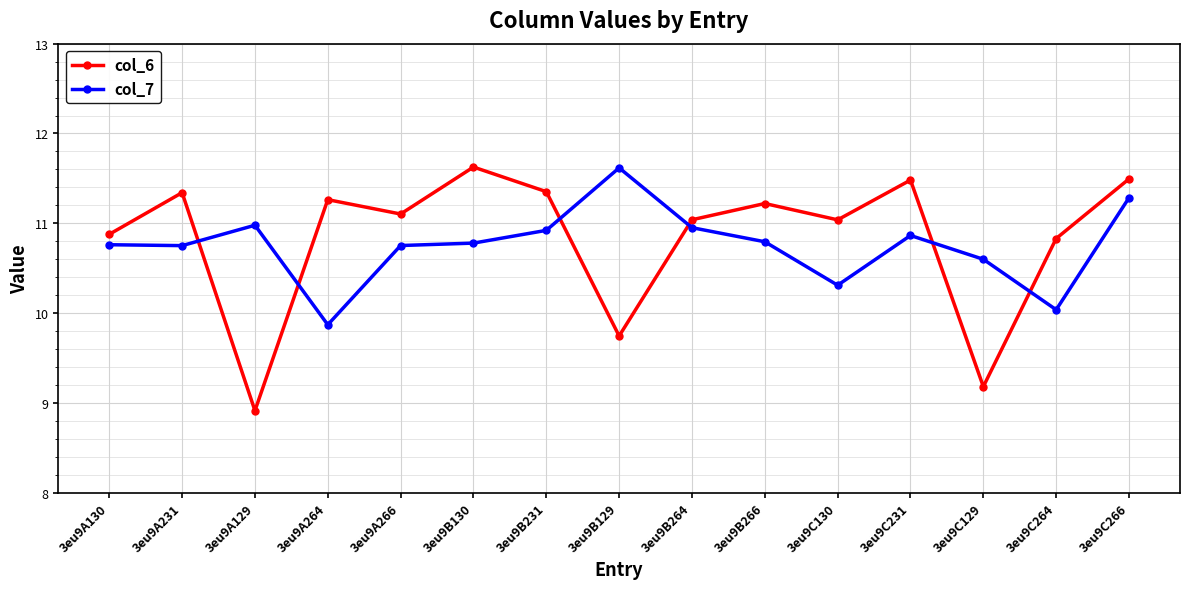

Is it true that col_6 equals 11.2 at 3eu9B266?

True